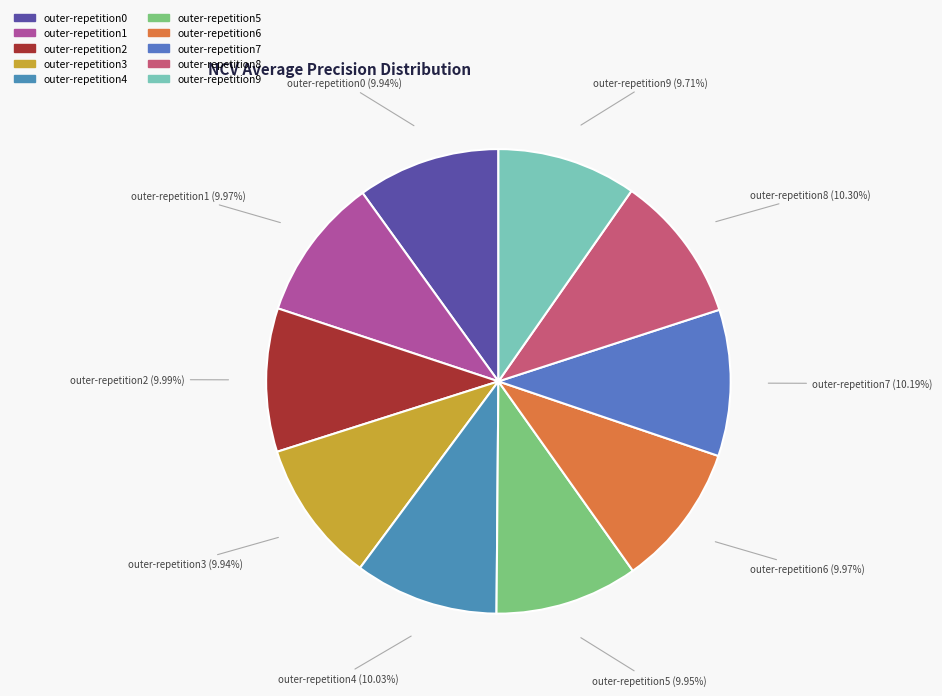

Does any single category account for the majority?

No